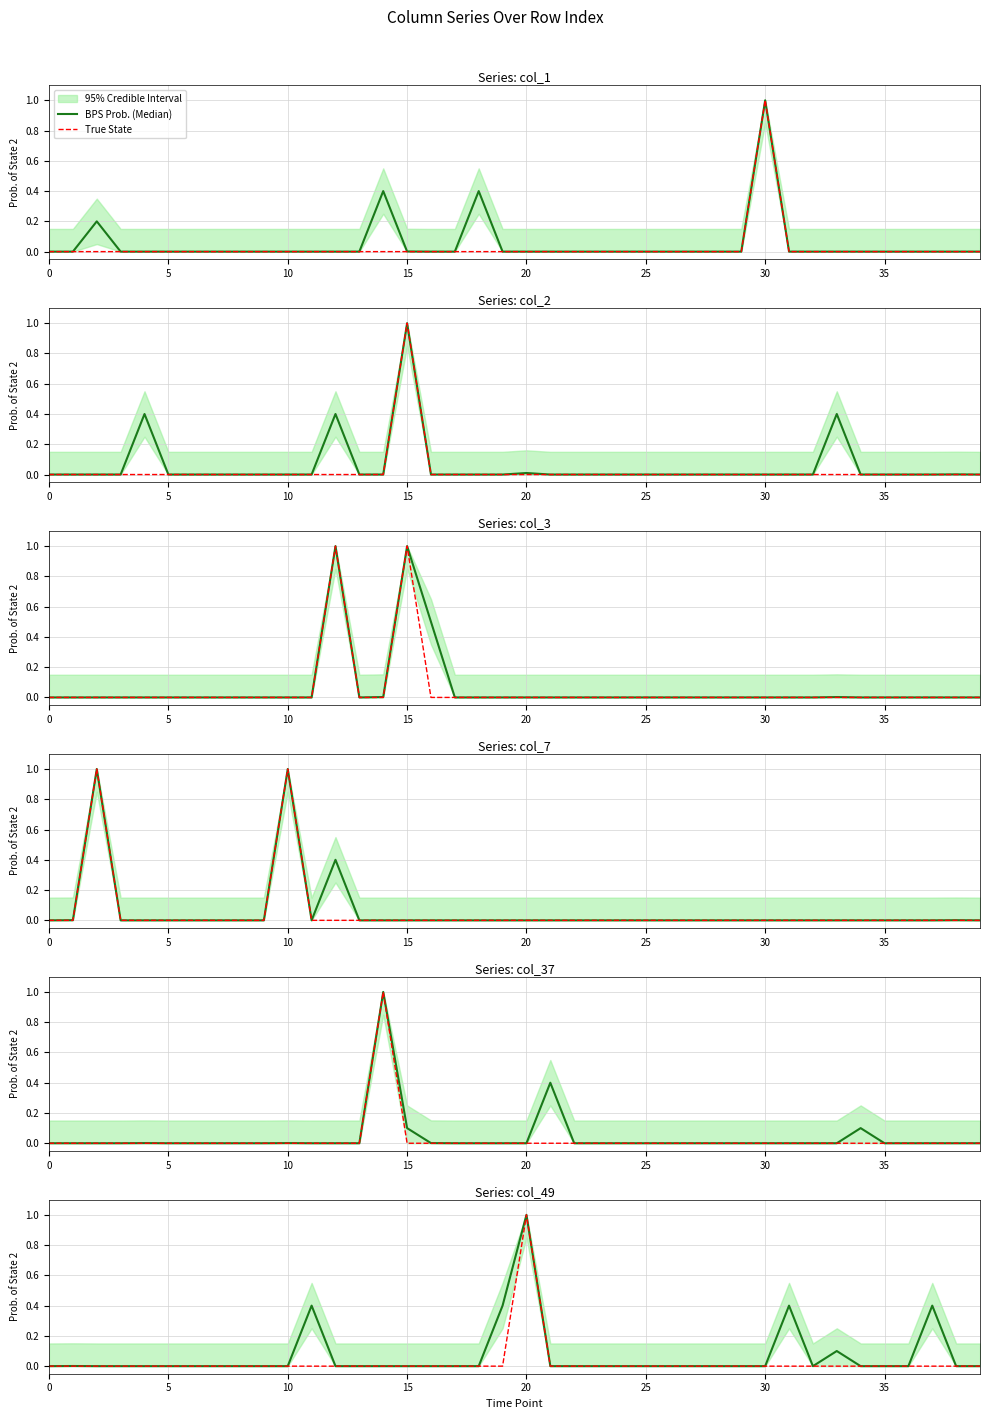

Is the value of BPS Prob. (Median) at 22 greater than the value of True State at 36?

No